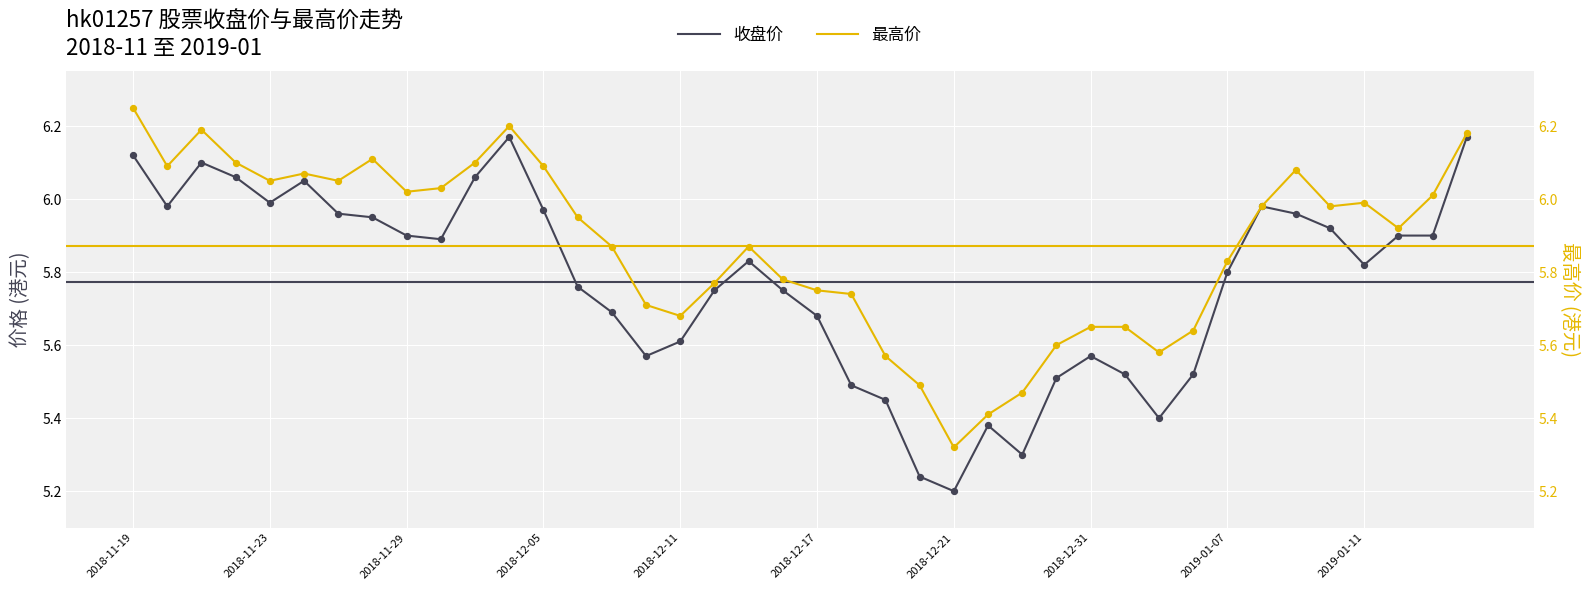

Which series contains the lowest Y value?

收盘价